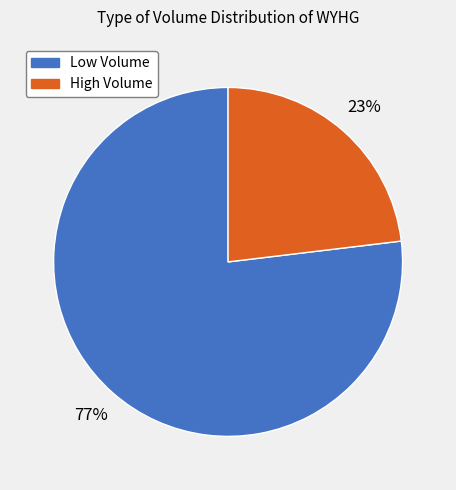

Which slice is the smallest?

High Volume